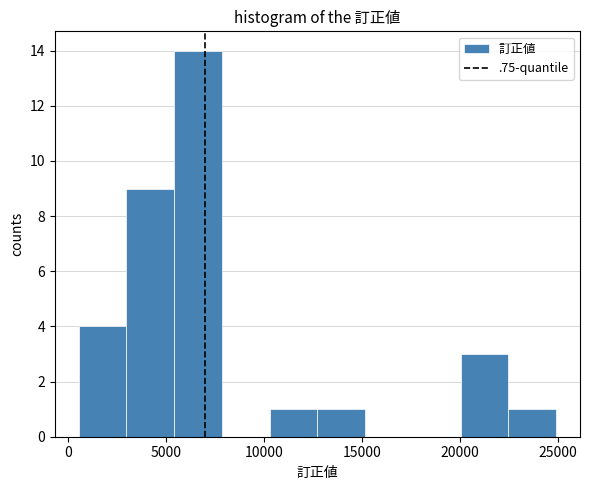

Reading left to right, list every bar in this chart as the range it spans on the x-axis followed by its height. Neither the bar edges nor the heights are printed on the chart, so give them approximately, as read against the axes.

500 to 3000: 4
3000 to 5500: 9
5500 to 8000: 14
8000 to 10500: 0
10500 to 12500: 1
12500 to 15000: 1
15000 to 17500: 0
17500 to 20000: 0
20000 to 22500: 3
22500 to 25000: 1